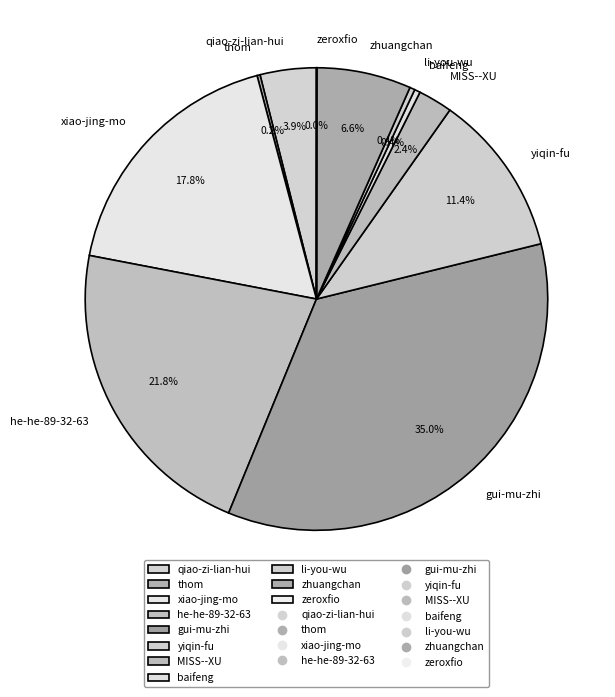

Does gui-mu-zhi represent more than half of the total?

No